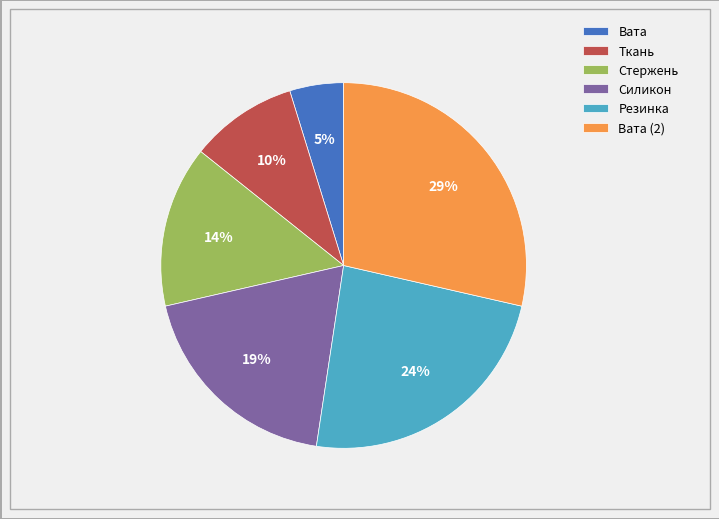

Do Ткань and Вата (2) together represent more than half of the pie?

No